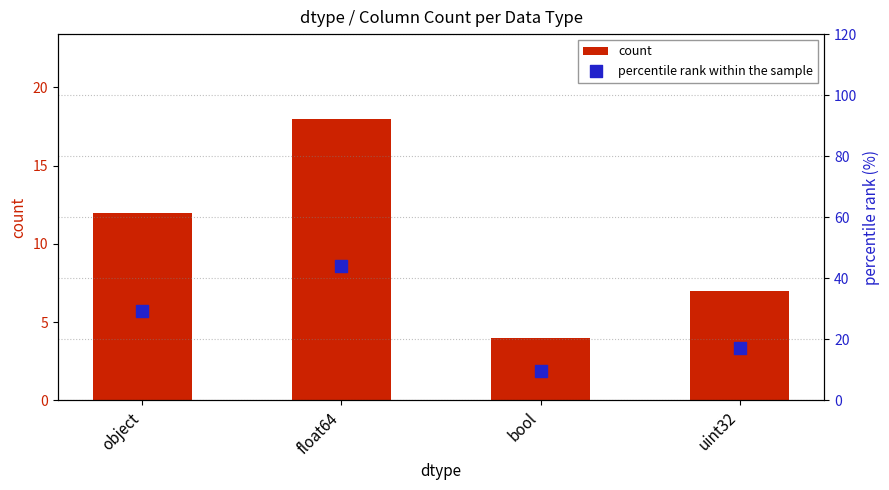

What is the total value across all series at float64?

61.9